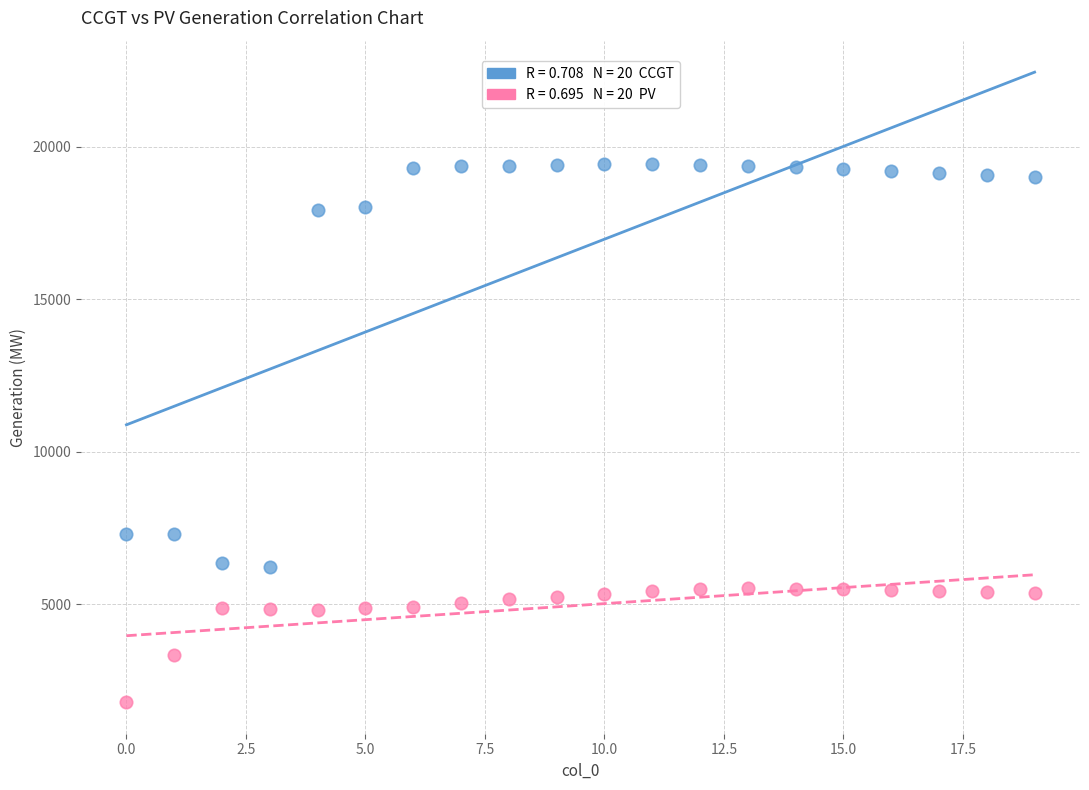

Across all data points, what is the range of Y values (max minus min)?

17645